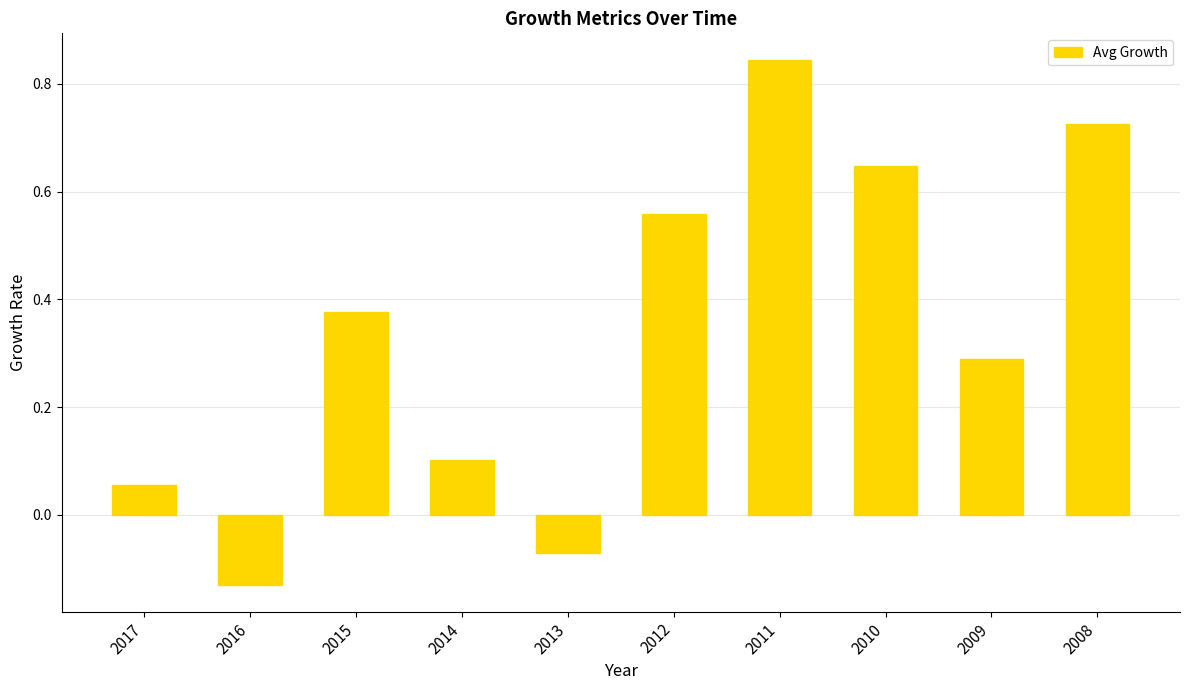

What is the difference between the second highest and minimum values?

0.9